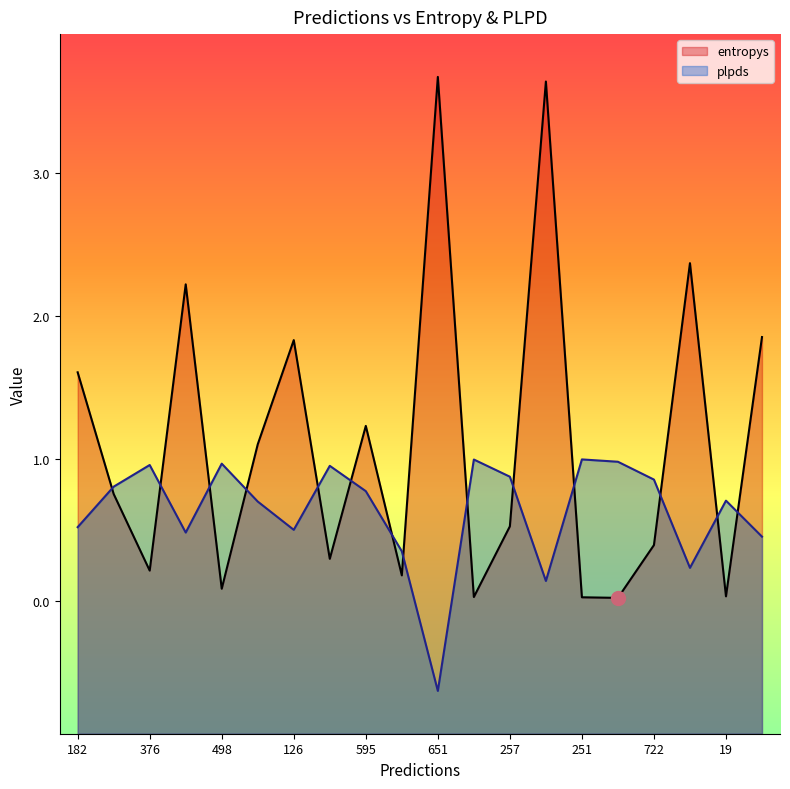

Which category has the highest value in the plpds series?

251